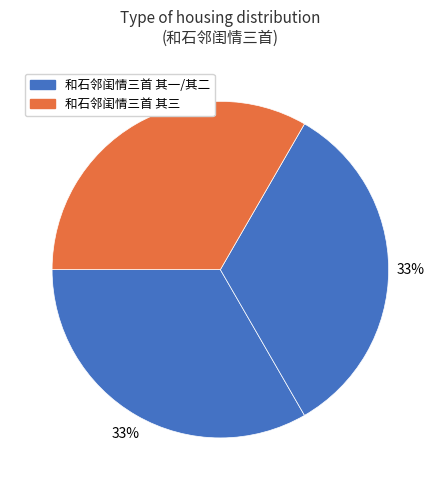

How many segments does this pie chart have?

3